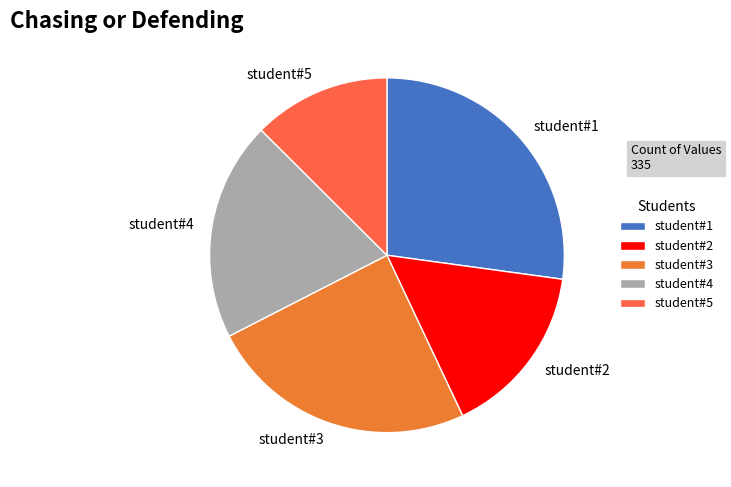

Approximately how many times larger is the value at student#4 compared to student#1?

0.7